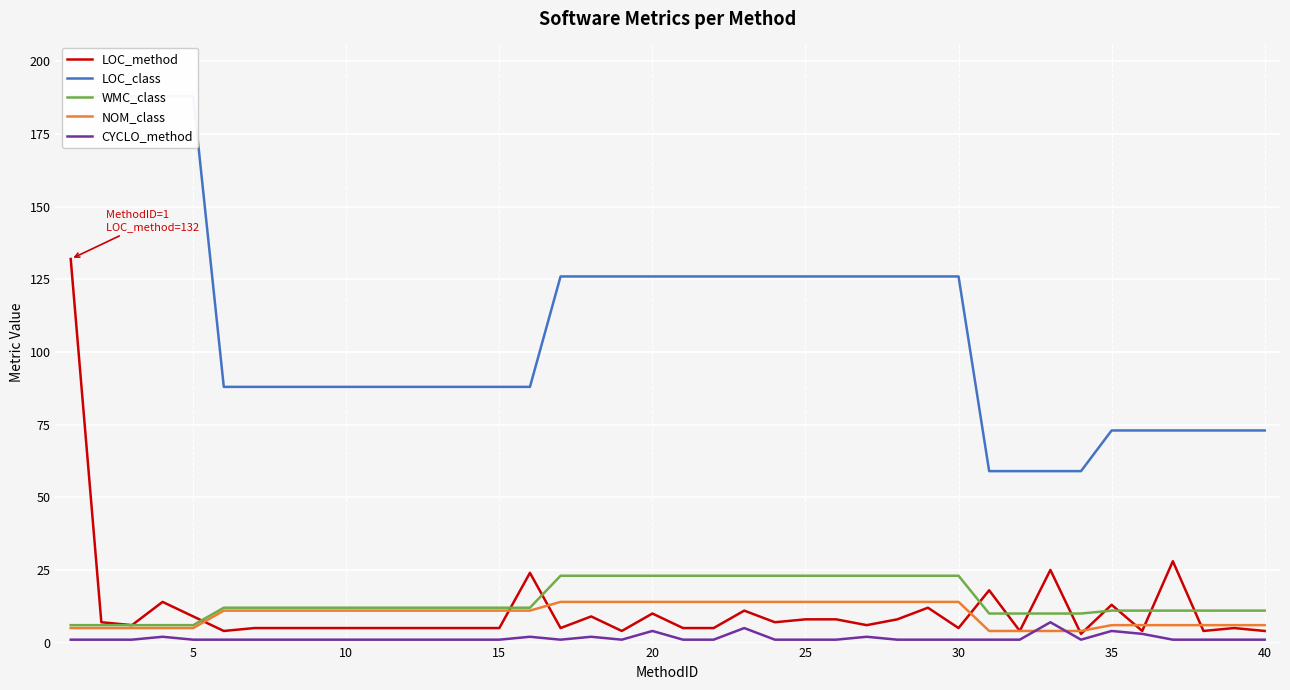

What is the minimum value shown in the chart?

1